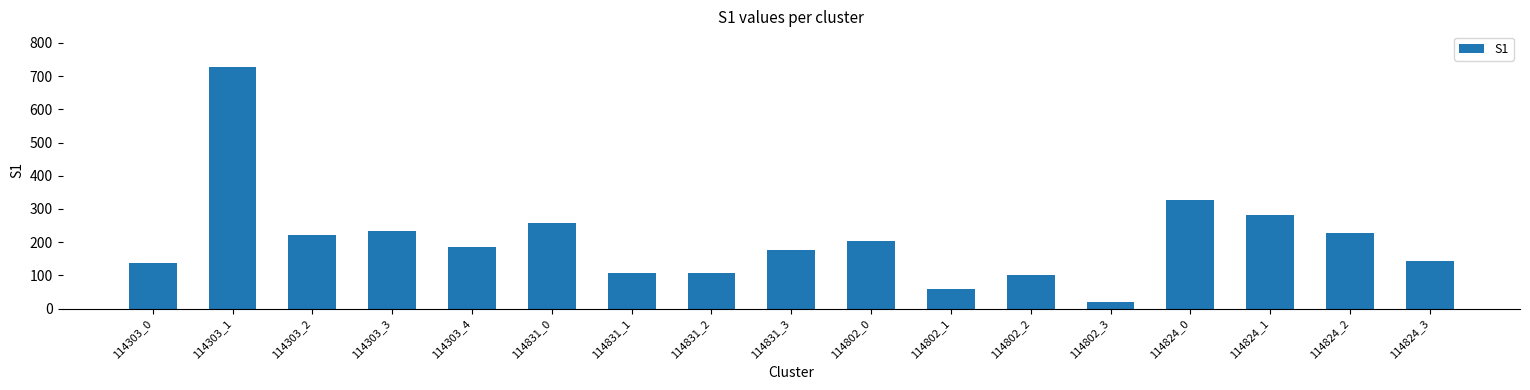

What position from the left is 114831_1?

7